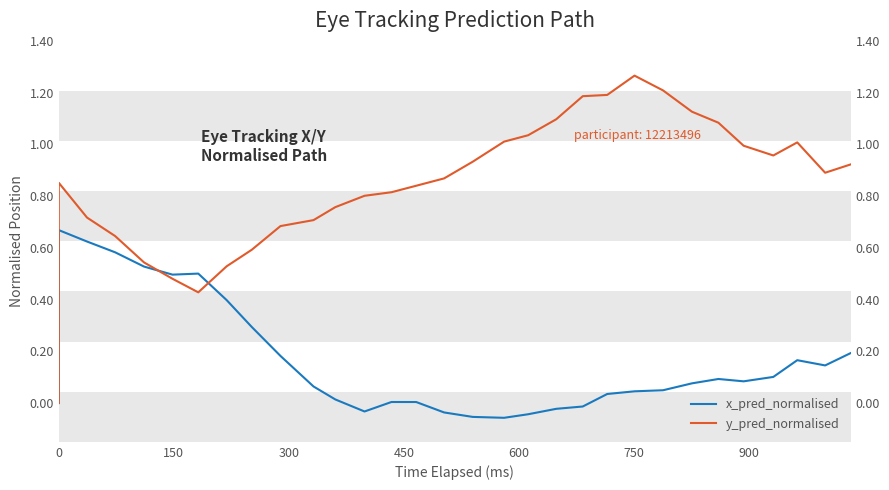

What is the value of the y_pred_normalised point at the 18th from the left?

1.0